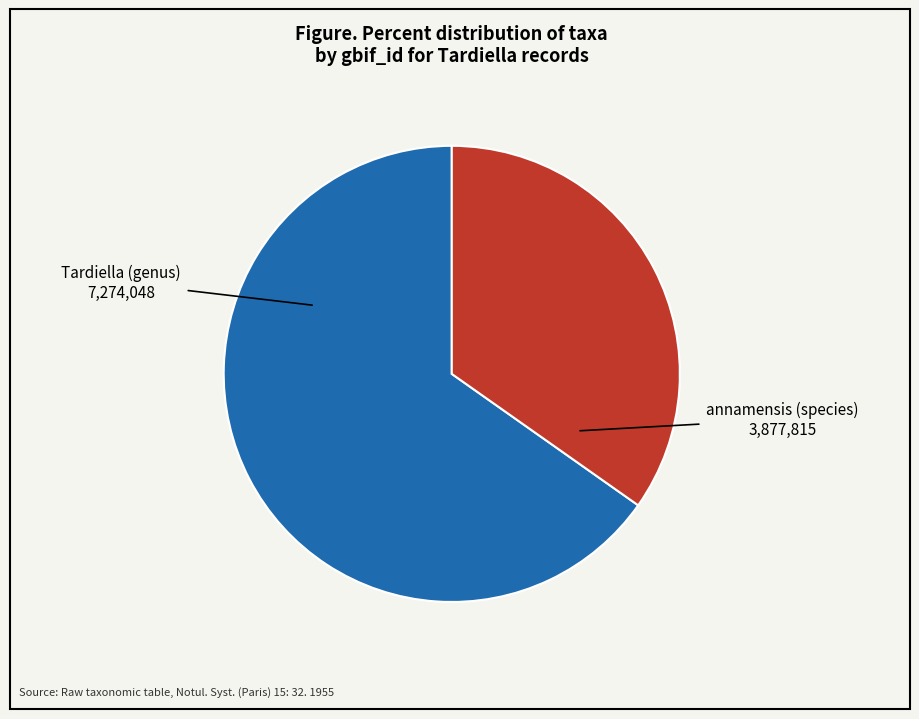

How many slices are in this pie chart?

2